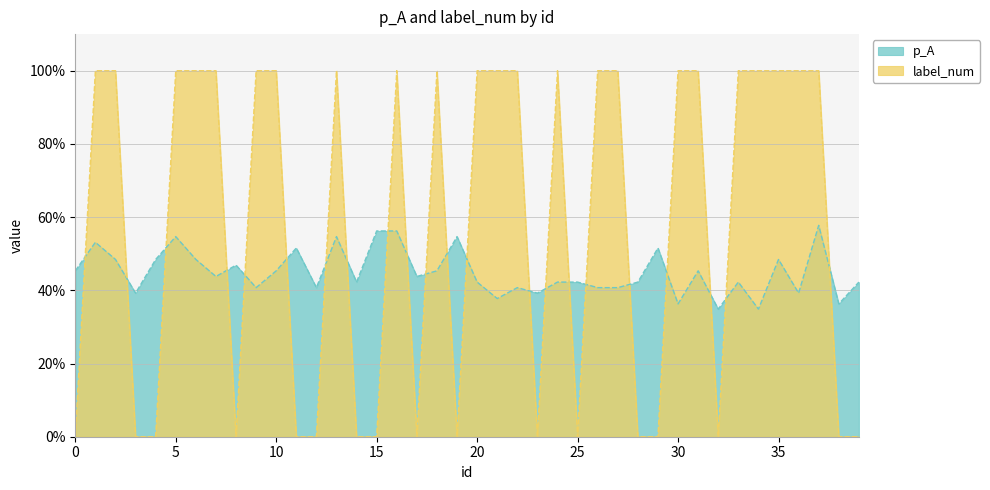

At how many categories does at least one series exceed 0?

40